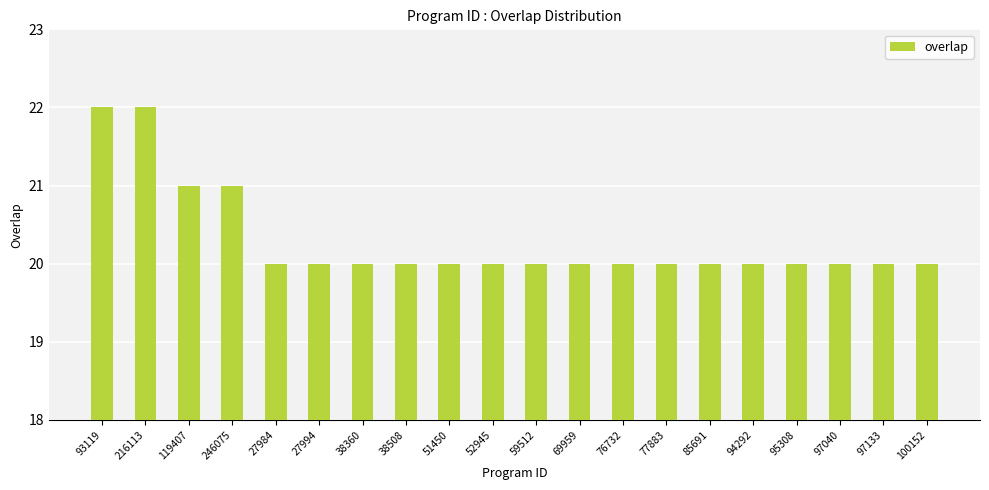

What is the minimum value shown in the chart?

20